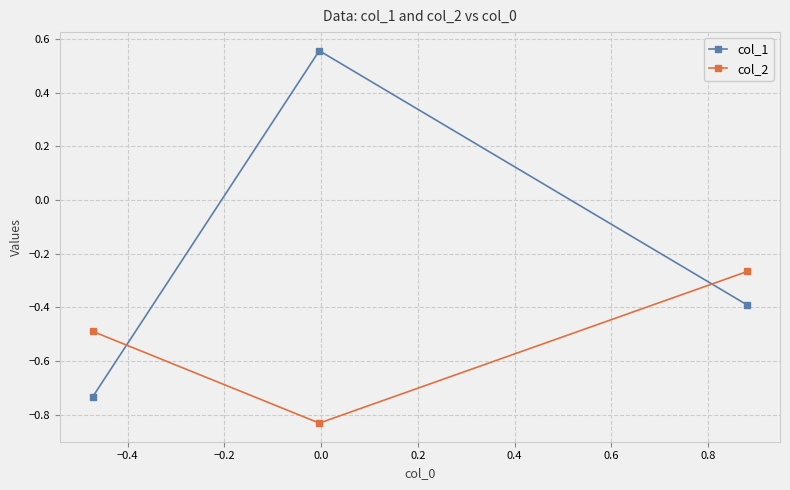

What is the value of the col_1 point at the 3rd from the left?

-0.4